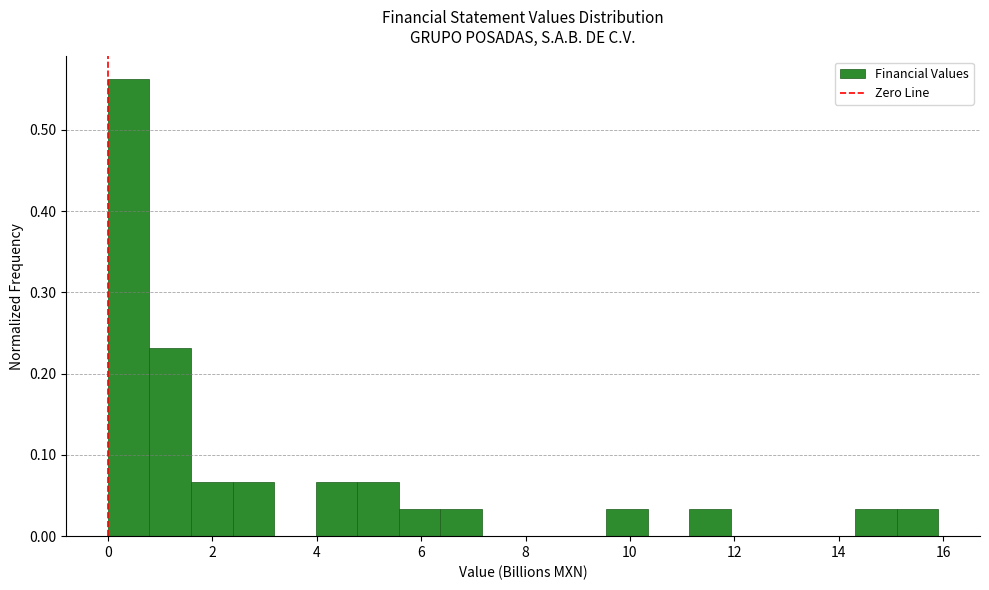

Read against the x-axis, roughly where is the centre of the tallest bar?

0.4